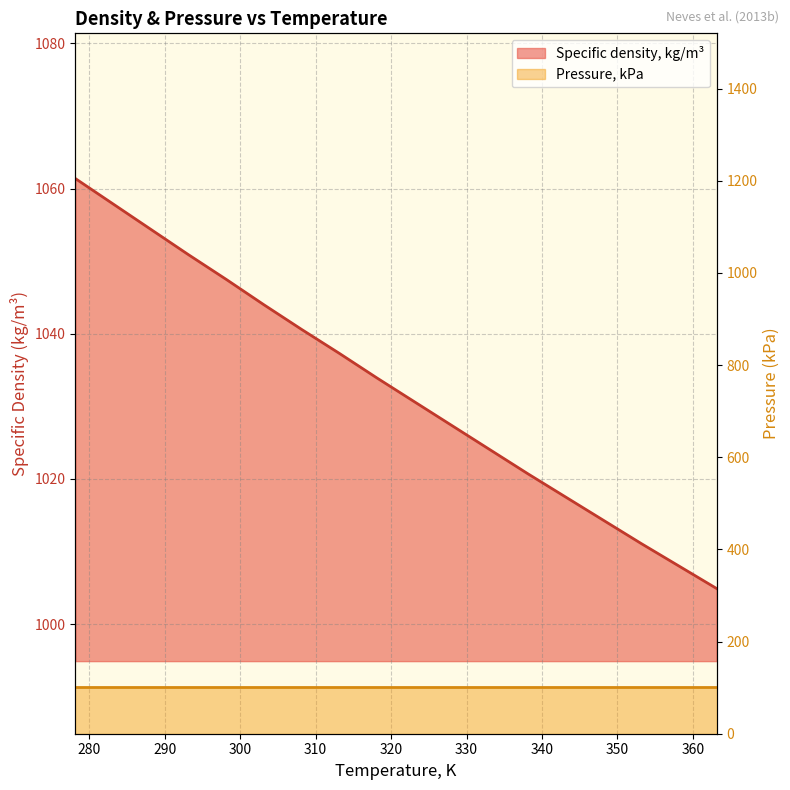

What is the label of the 13th point from the left?

338.15